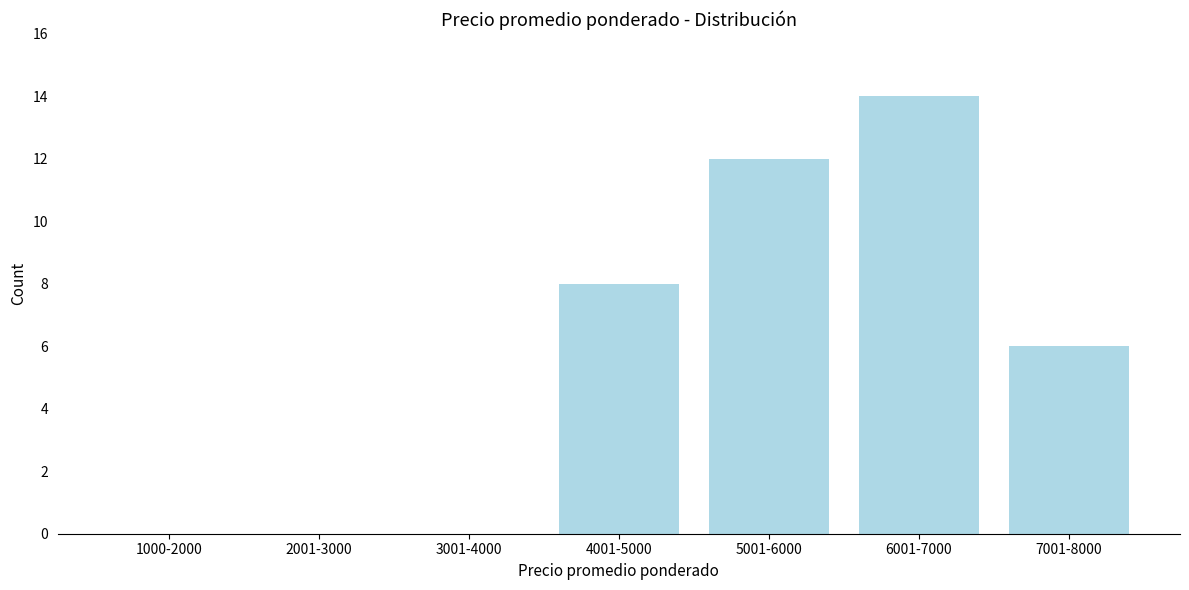

Reading left to right, what are all the values shown in this chart?

1000-2000=0	2001-3000=0	3001-4000=0	4001-5000=8	5001-6000=12	6001-7000=14	7001-8000=6